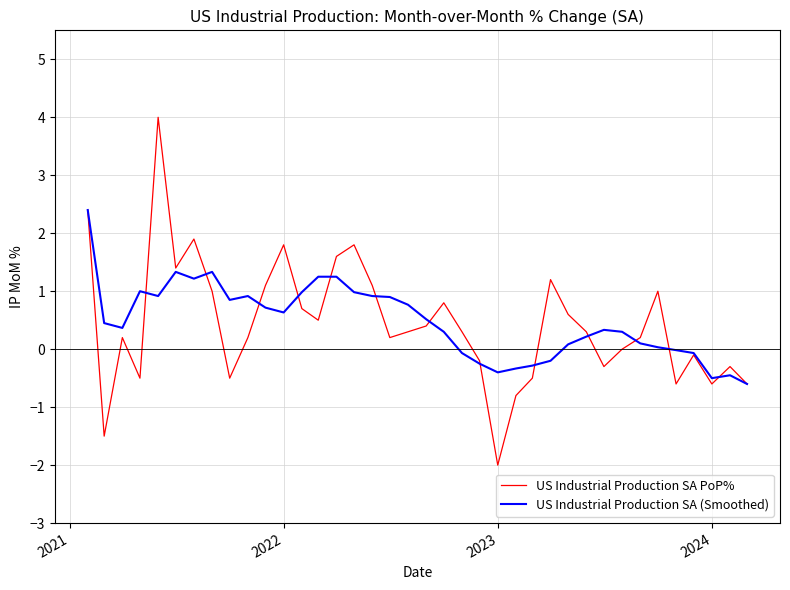

Rank the series by their maximum value, from highest to lowest.

US Industrial Production SA PoP%, US Industrial Production SA (Smoothed)